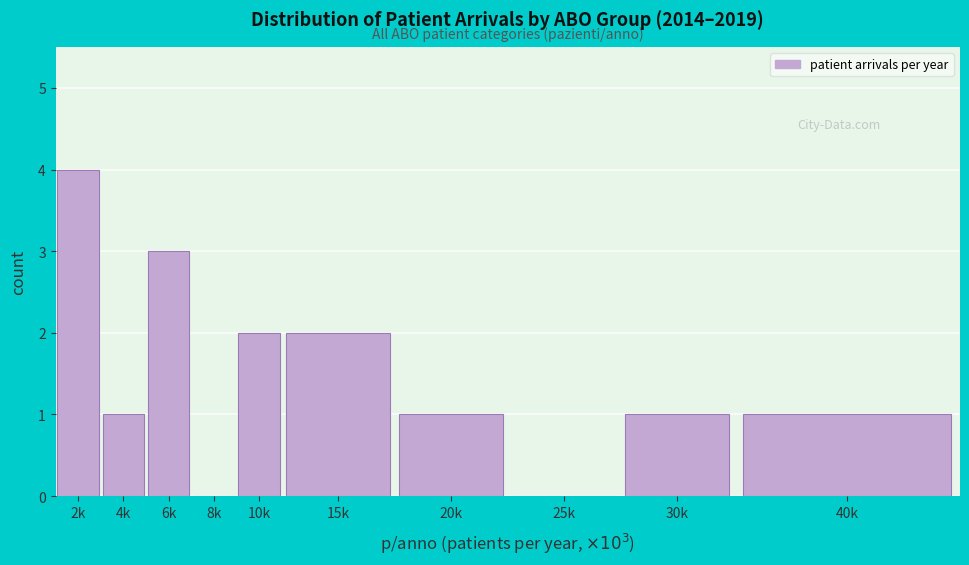

Reading left to right, what are all the values shown in this chart?

2k=4	4k=1	6k=3	8k=0	10k=2	15k=2	20k=1	25k=0	30k=1	40k=1